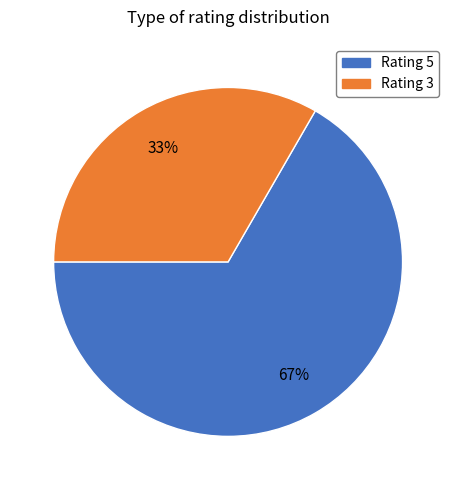

Does any single category account for the majority?

Yes